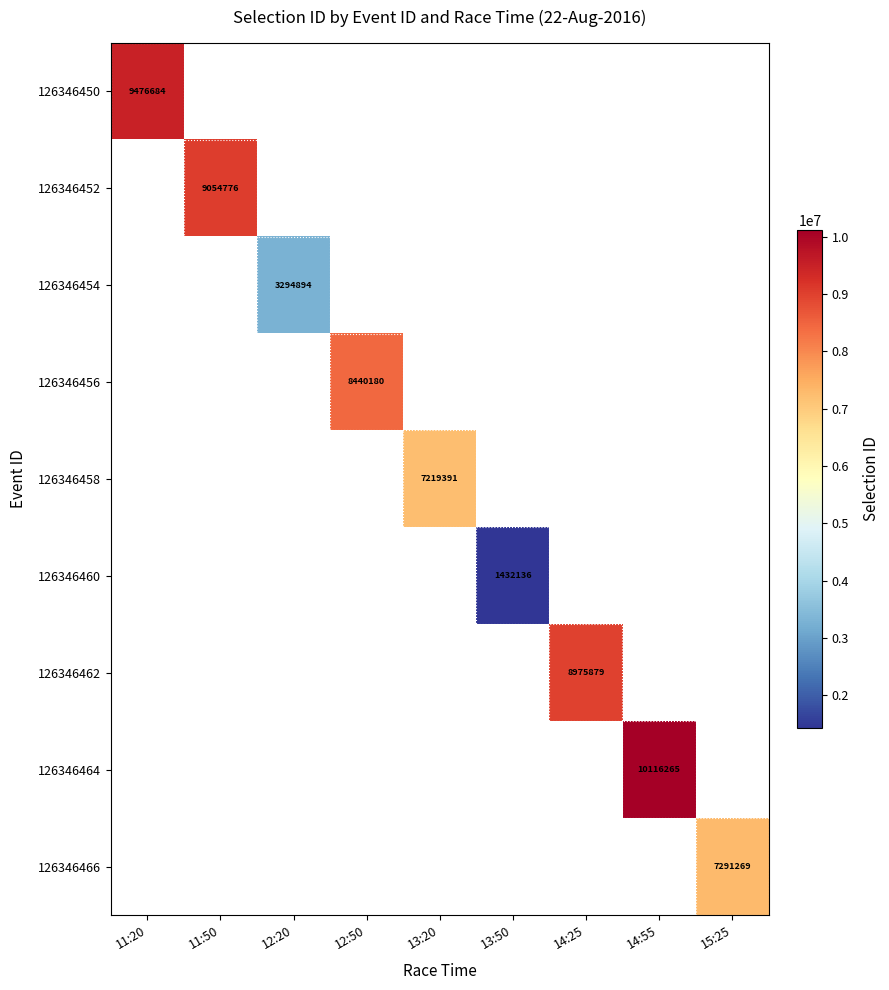

How many series are shown in this chart?

9